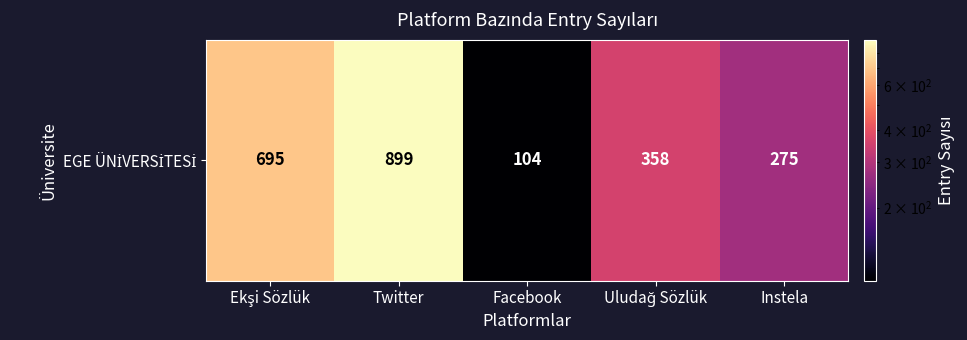

What is the change in value from Twitter to Instela?

-624